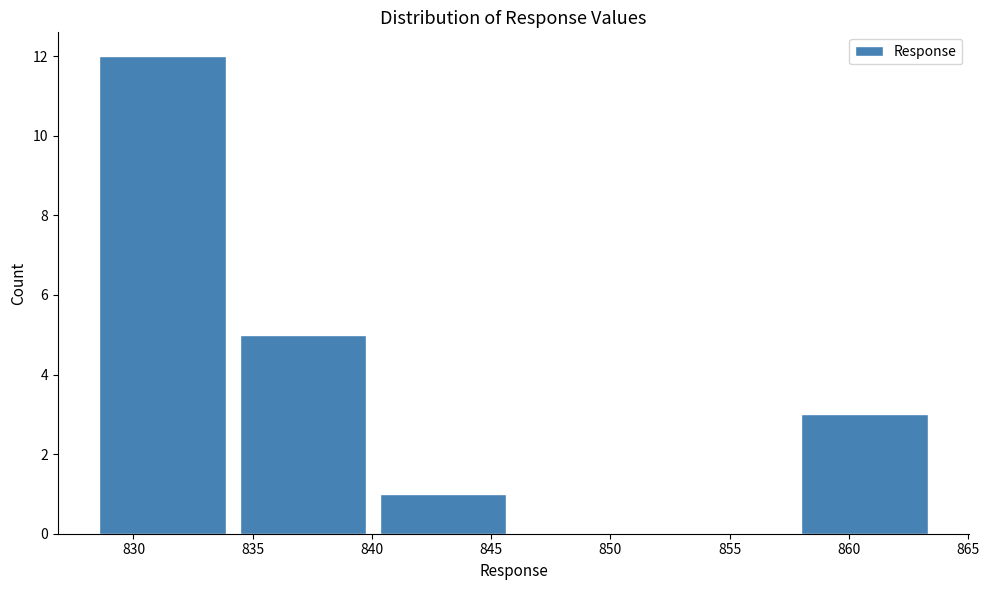

Reading left to right, transcribe this chart: for each bar, give the range it covers on the x-axis and its height. Neither the bar edges nor the heights are printed on the chart, so give them approximately, as read against the axes.

828.5 to 834.0: 12
834.0 to 840.0: 5
840.0 to 846.0: 1
846.0 to 852.0: 0
852.0 to 857.5: 0
857.5 to 863.5: 3